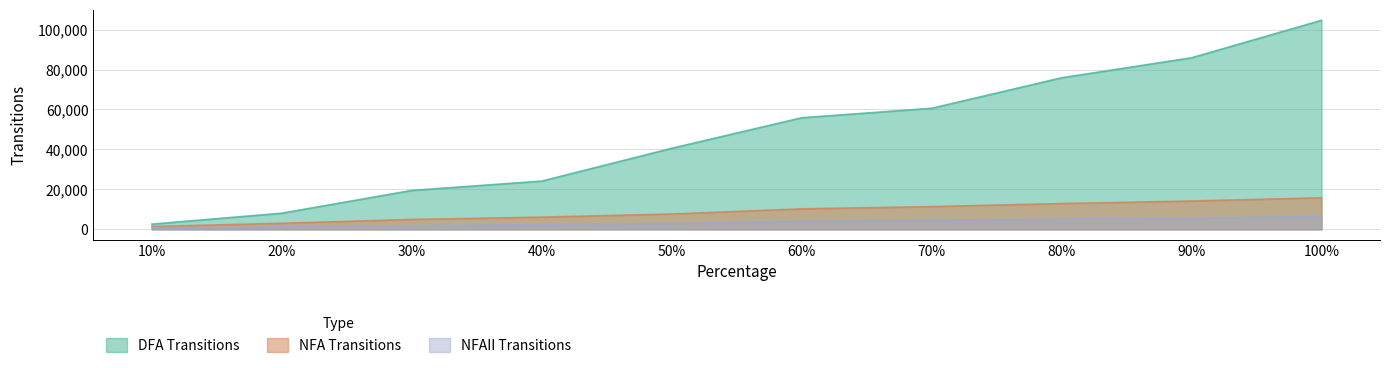

How many data points in DFA Transitions are above 55851?

4